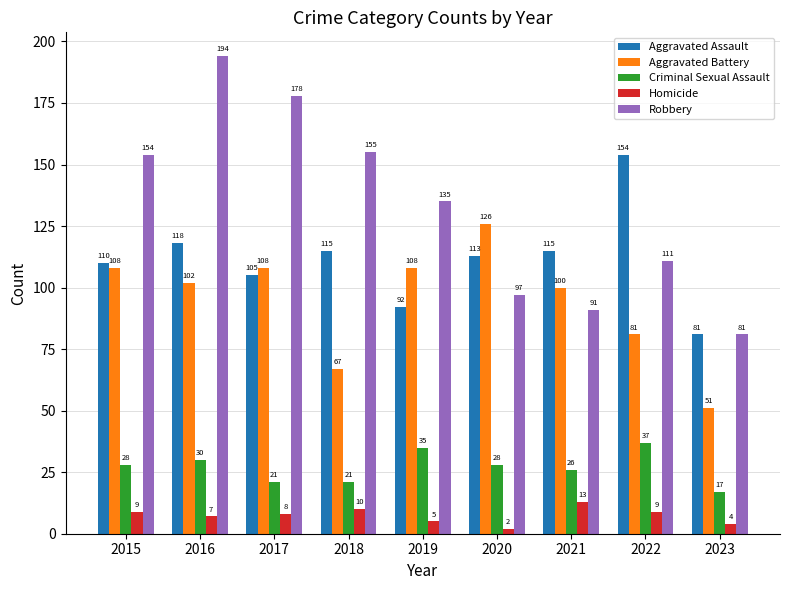

Which series has the largest total across all categories?

Robbery